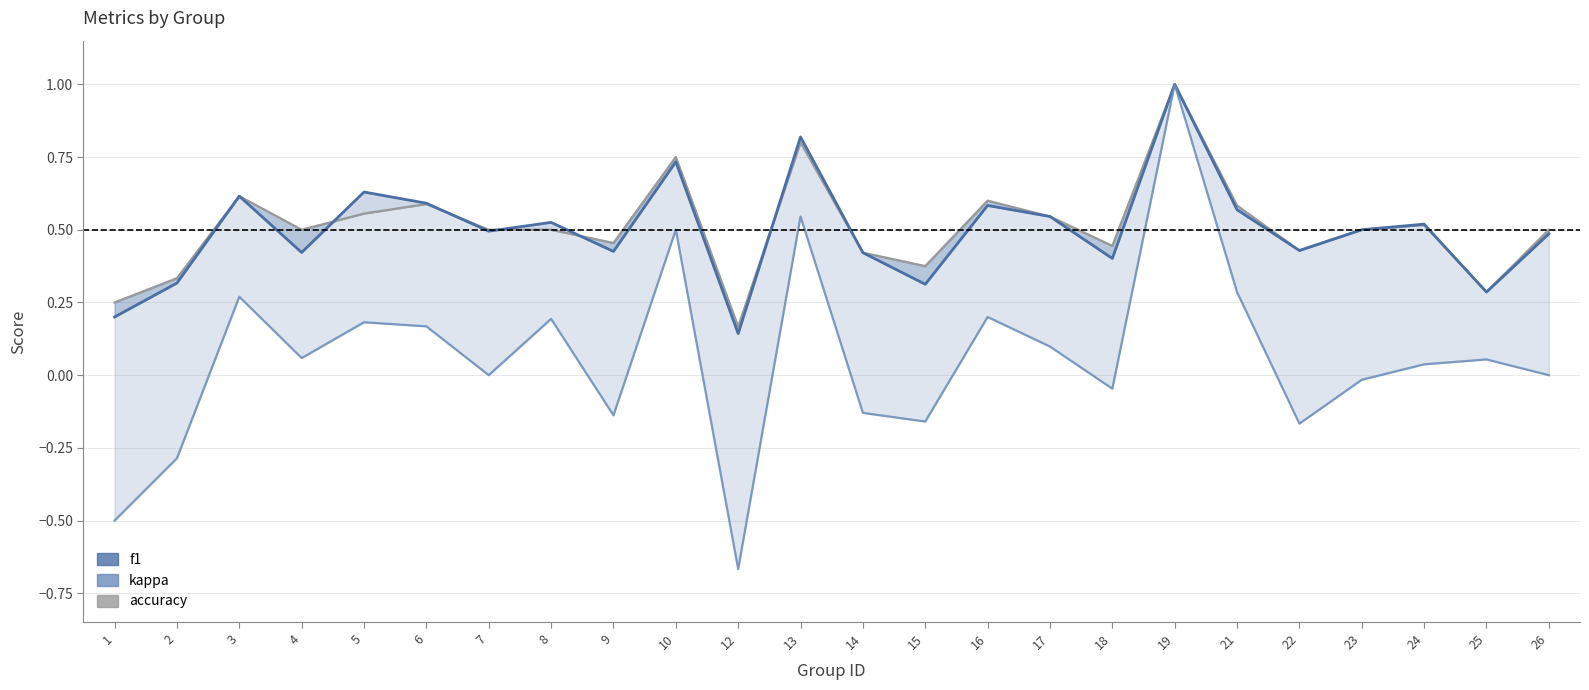

Between 9 and 17, which series saw the biggest shift?

kappa